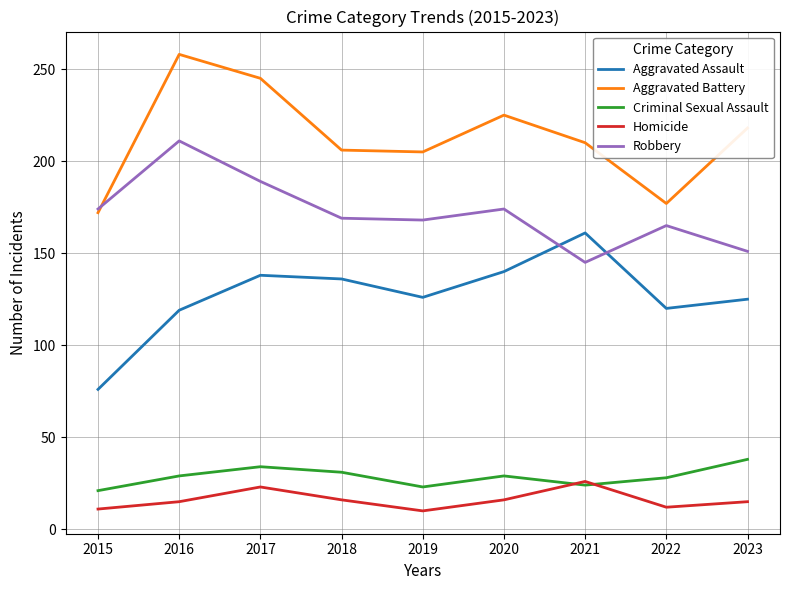

Which series changed the most between 2015 and 2018?

Aggravated Assault